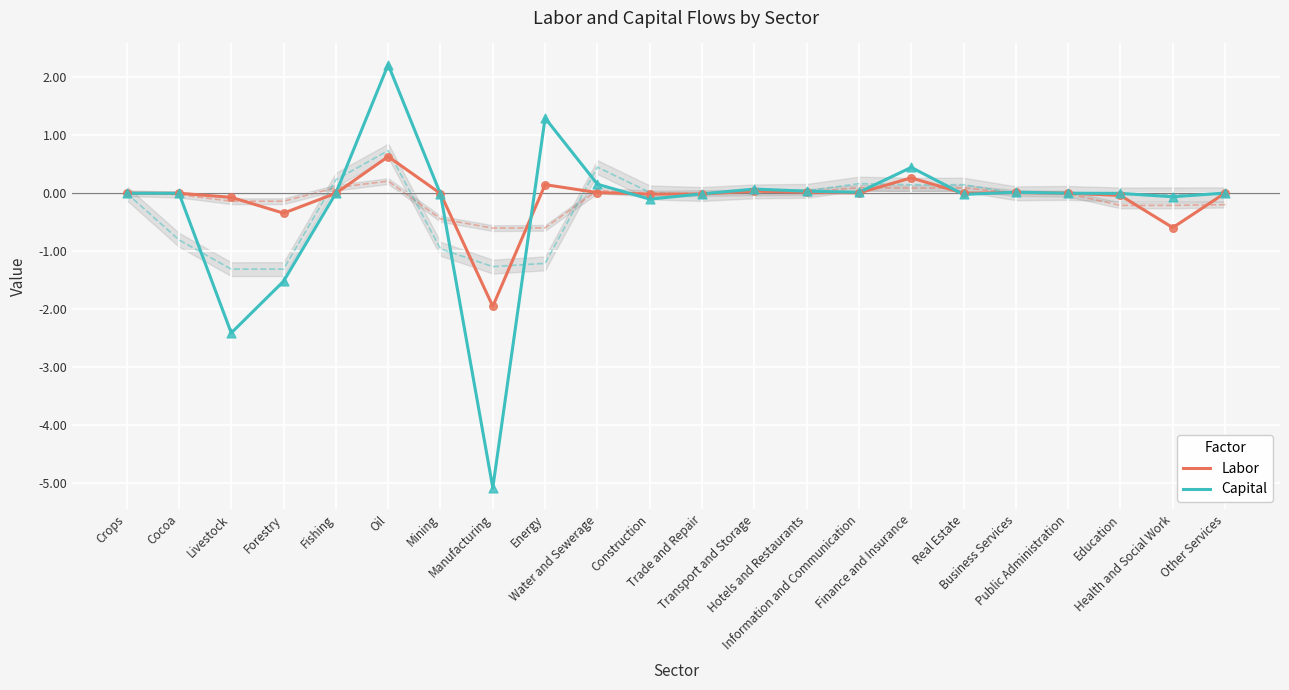

Is the value of Labor at Manufacturing greater than the value of Capital at Water and Sewerage?

No